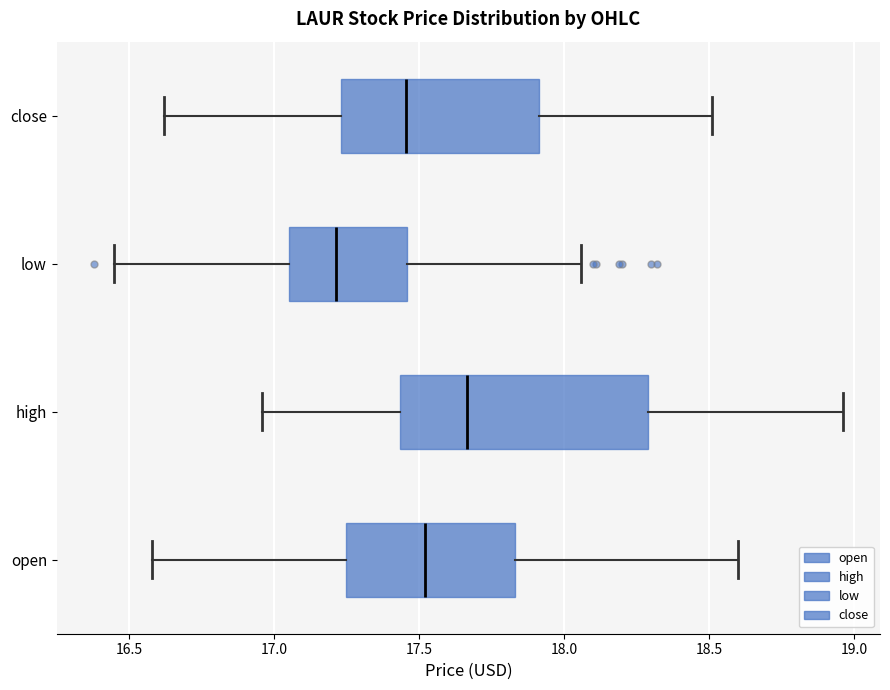

Which box is the widest, from its left edge to its right edge?

high